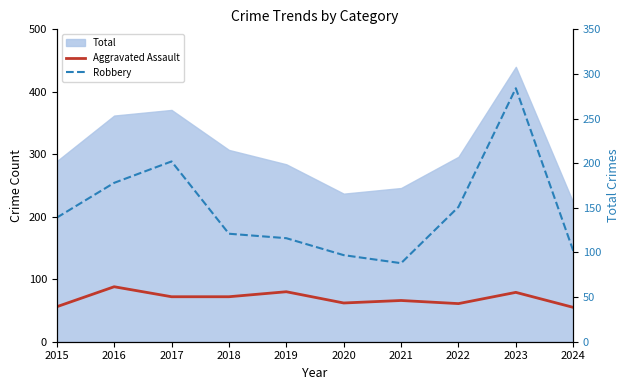

True or false: Robbery has a value of 121 at 2018.

True